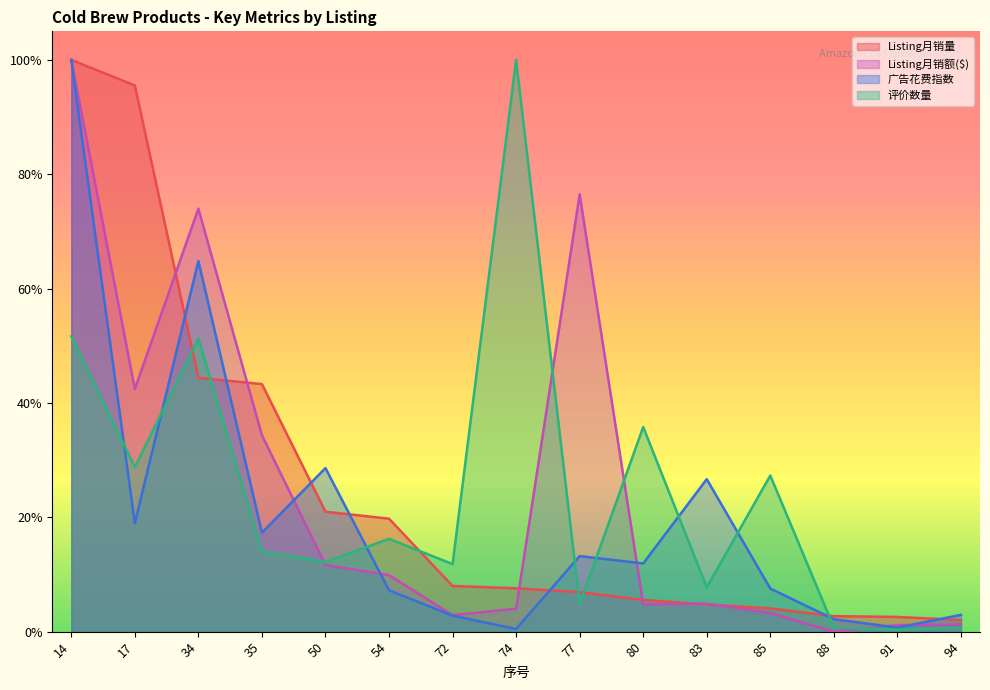

Which series changed the most between 17 and 50?

Listing月销量